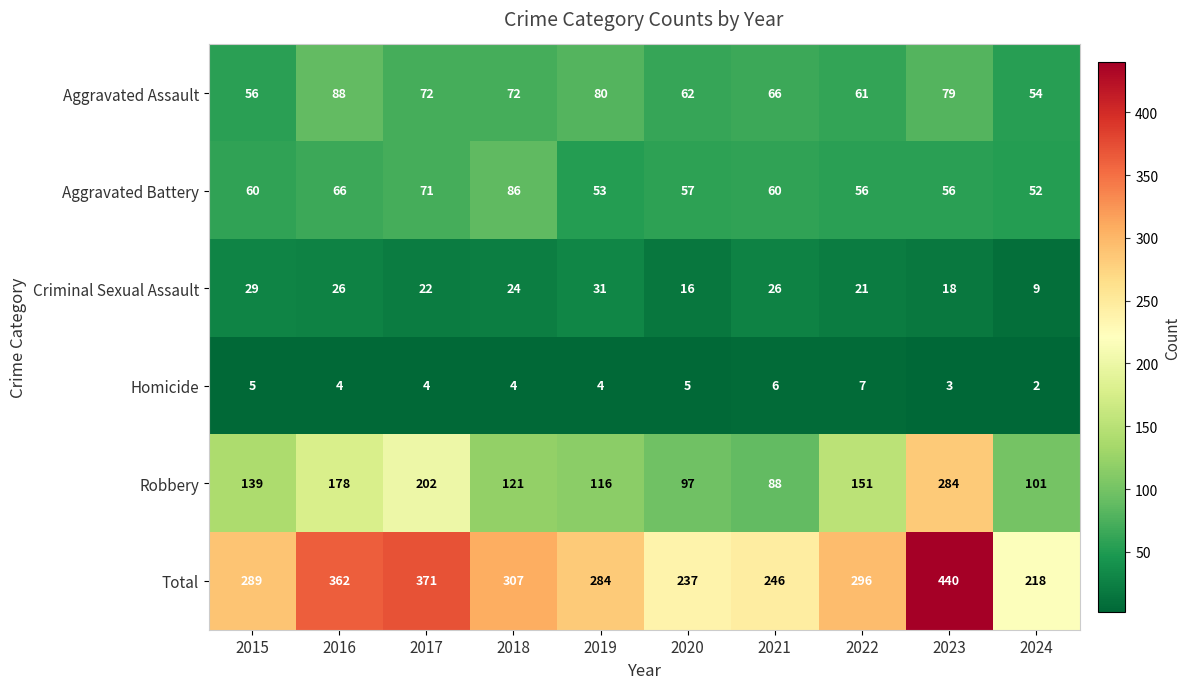

At how many categories does at least one series exceed 97?

10